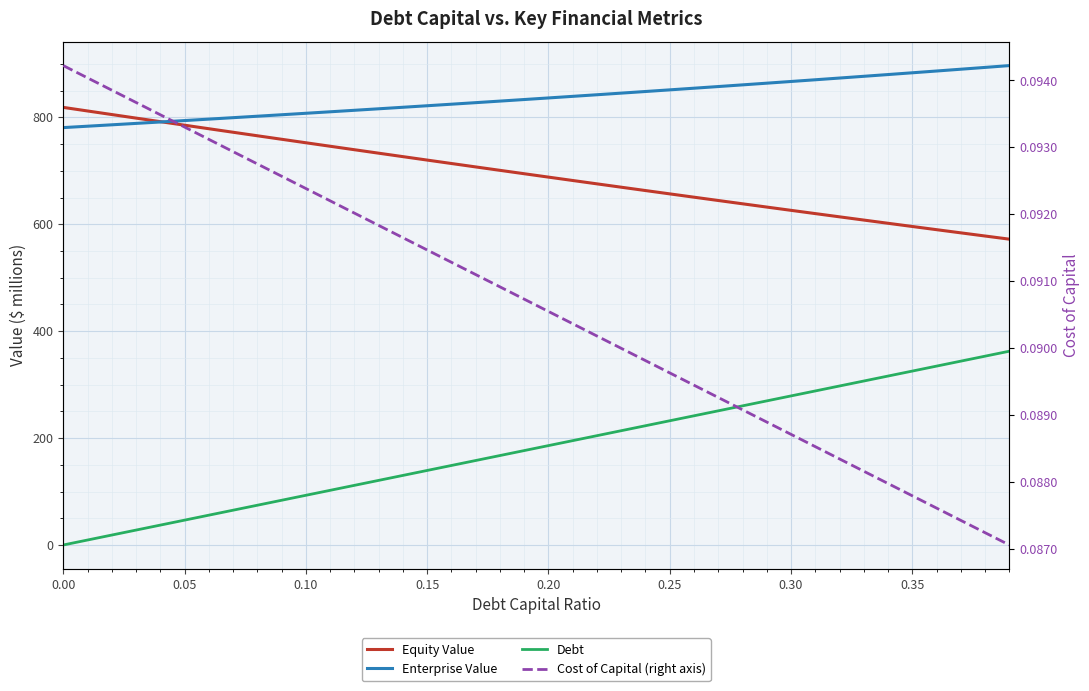

What is the maximum value shown in the chart?

896.8